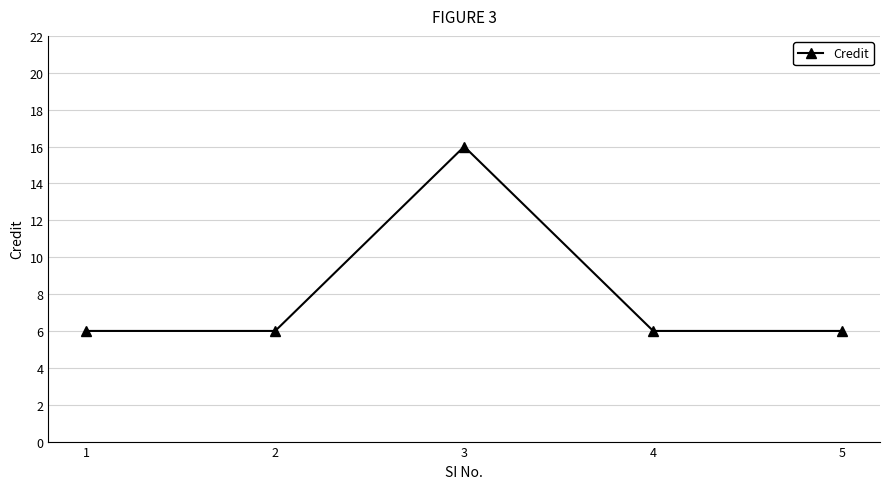

At which category does the data reach its first local peak?

3